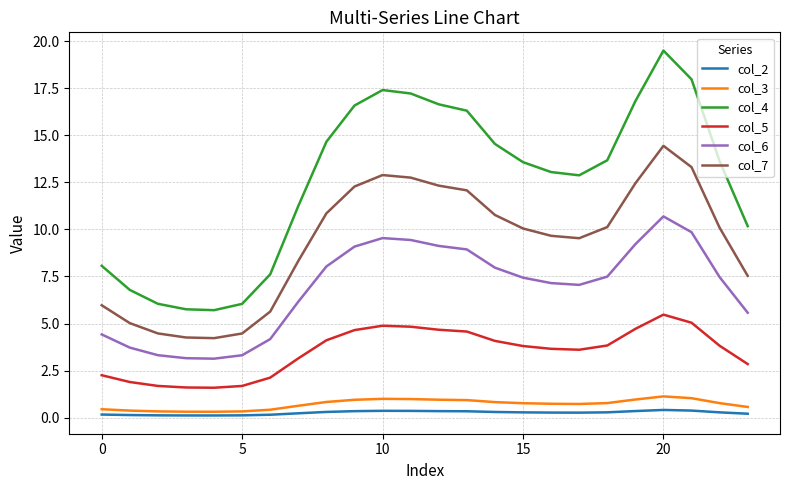

True or false: col_6 and col_4 intersect in this chart.

False